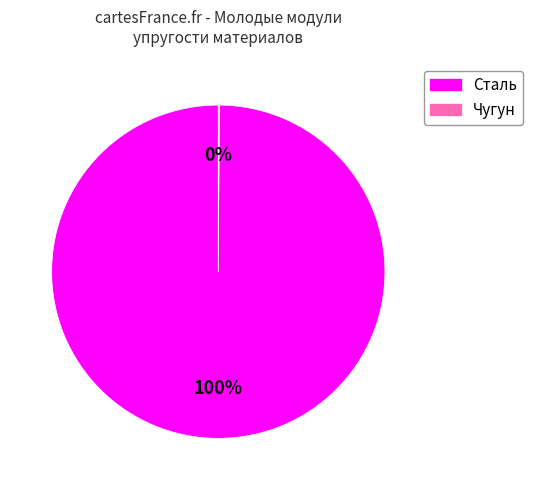

True or false: Сталь accounts for 90% of the total.

False